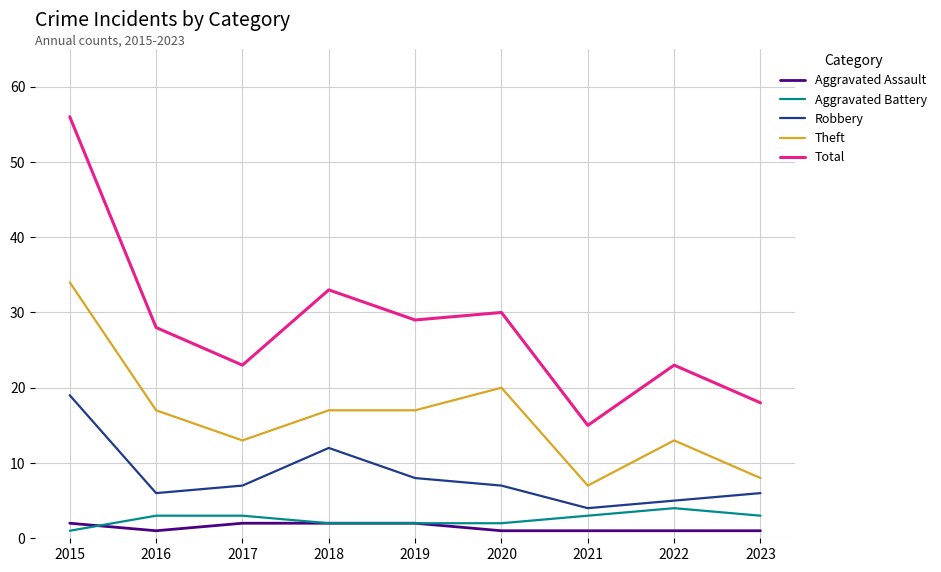

The Aggravated Battery series shows 4 at 2022. True or false?

True